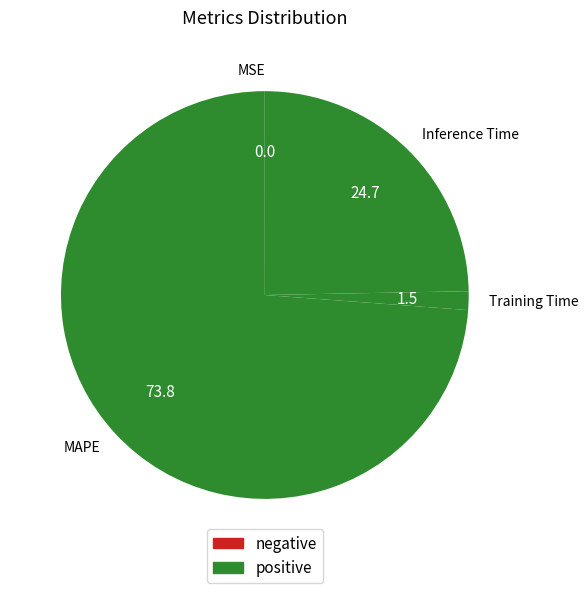

True or false: Training Time accounts for 1% of the total.

True